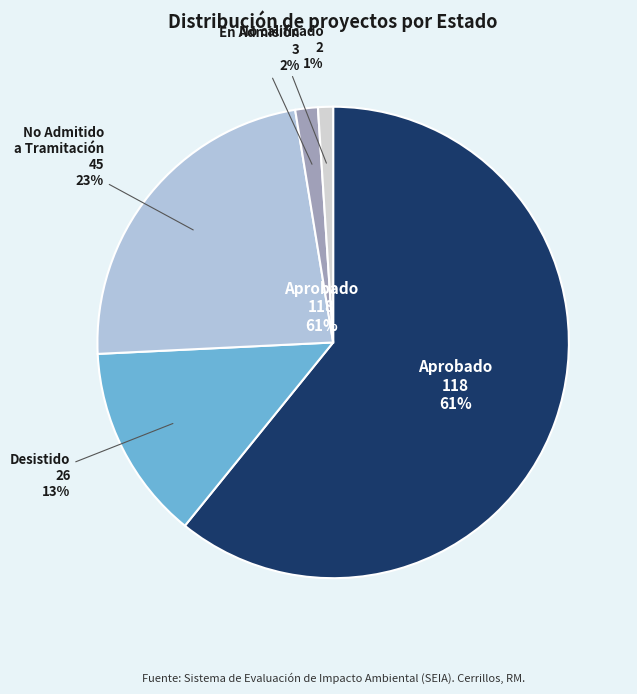

Which category accounts for the majority?

Aprobado